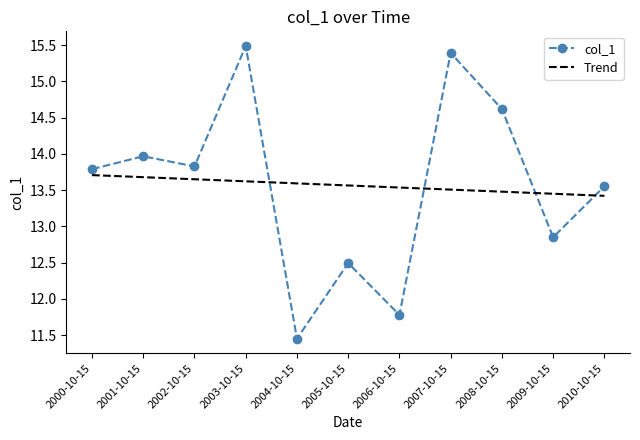

List the series in order of their peak value, lowest first.

Trend, col_1